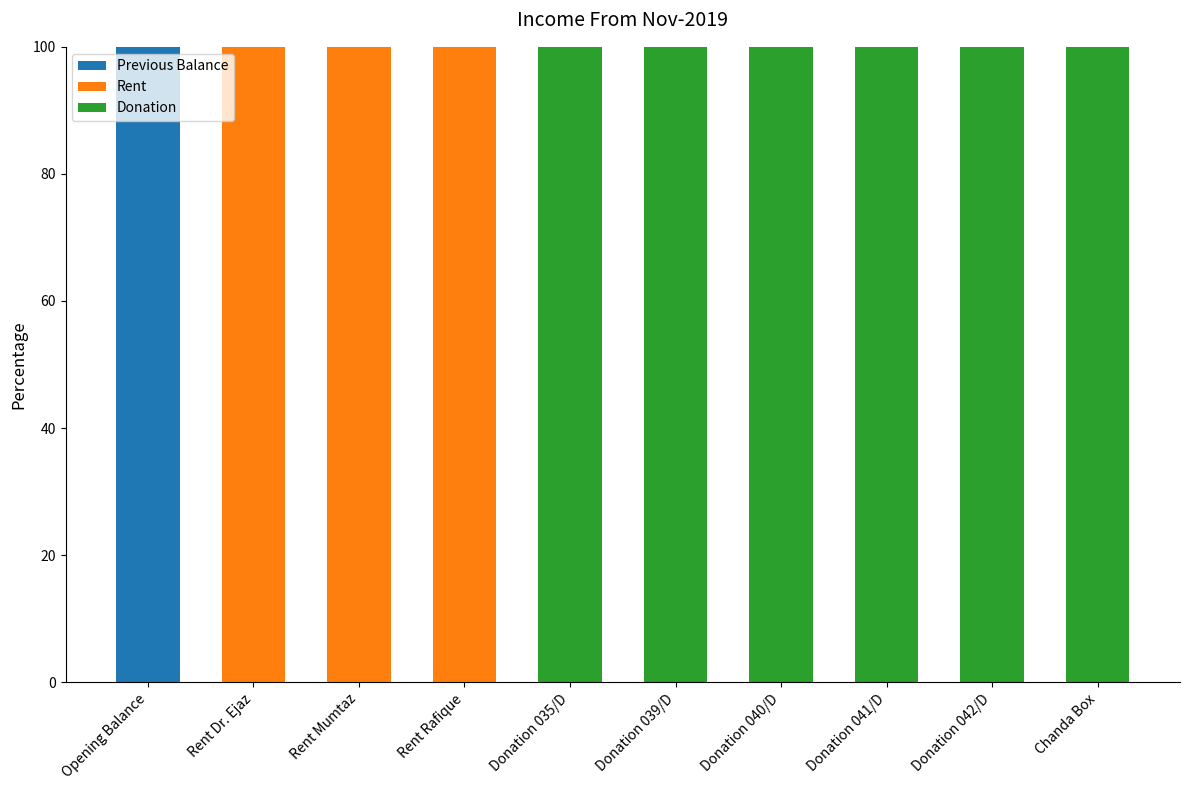

Reading left to right, list the values for the Previous Balance series.

Opening Balance=100	Rent Dr. Ejaz=0	Rent Mumtaz=0	Rent Rafique=0	Donation 035/D=0	Donation 039/D=0	Donation 040/D=0	Donation 041/D=0	Donation 042/D=0	Chanda Box=0